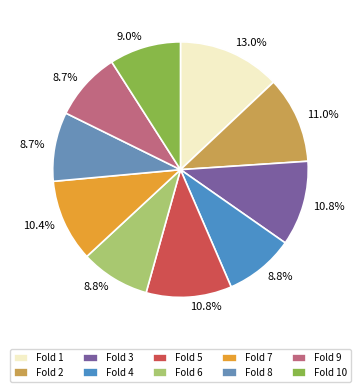

Which slice is the smallest?

Fold 9